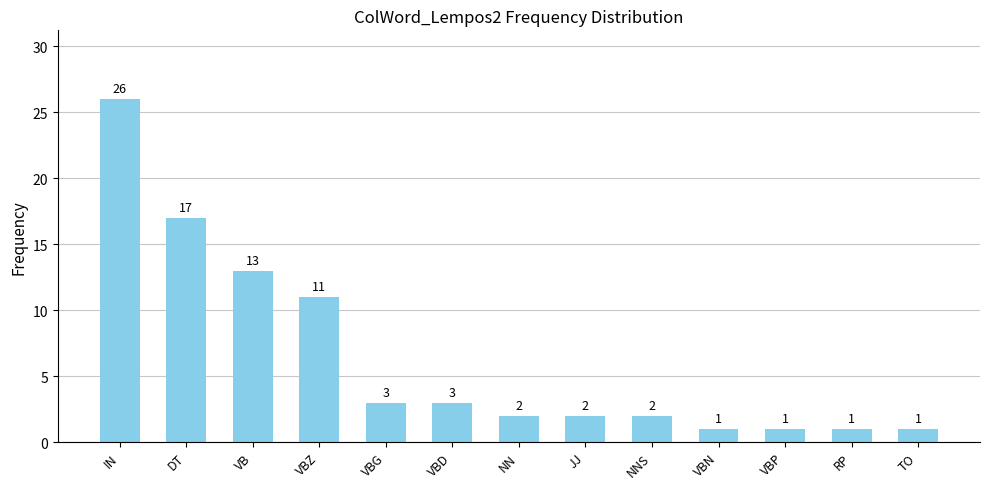

True or false: the data shows 1 at TO.

True